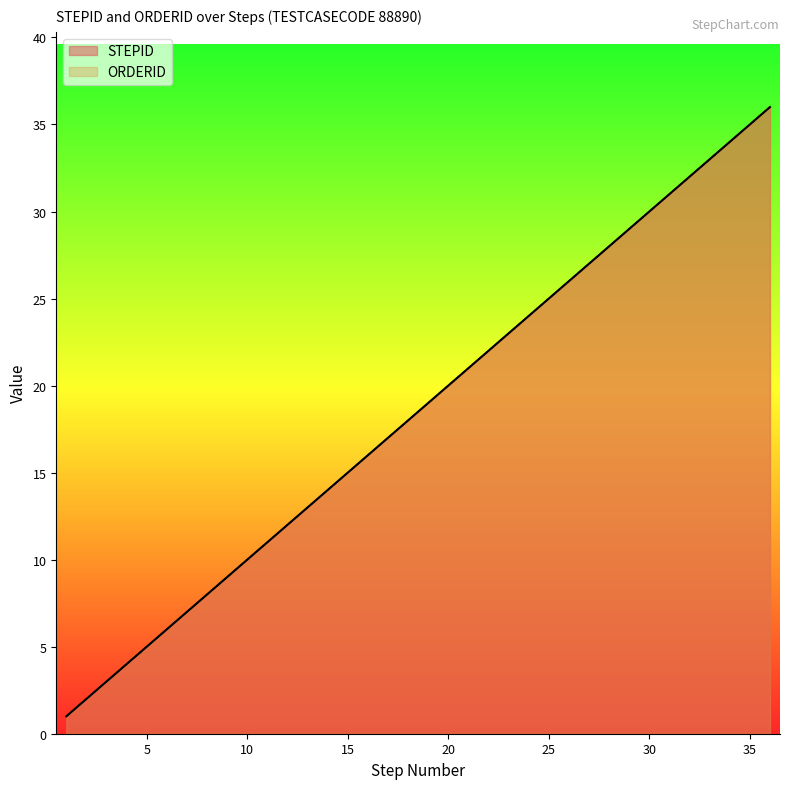

What is the difference between the ORDERID values at 6 and 26?

20